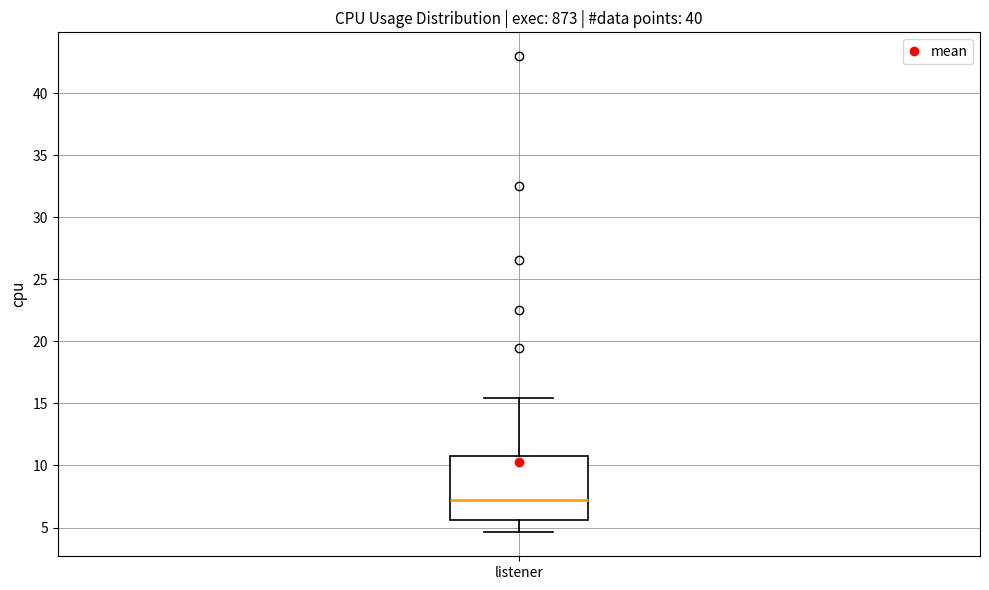

Transcribe this box plot: give where the median line is, the range the box spans, and where the two whiskers end, as read against the y-axis. The values are not printed on the chart, so give them approximately, as read against the axis.

median 7.0, box 5.5 to 11.0, whiskers 4.5 to 15.5